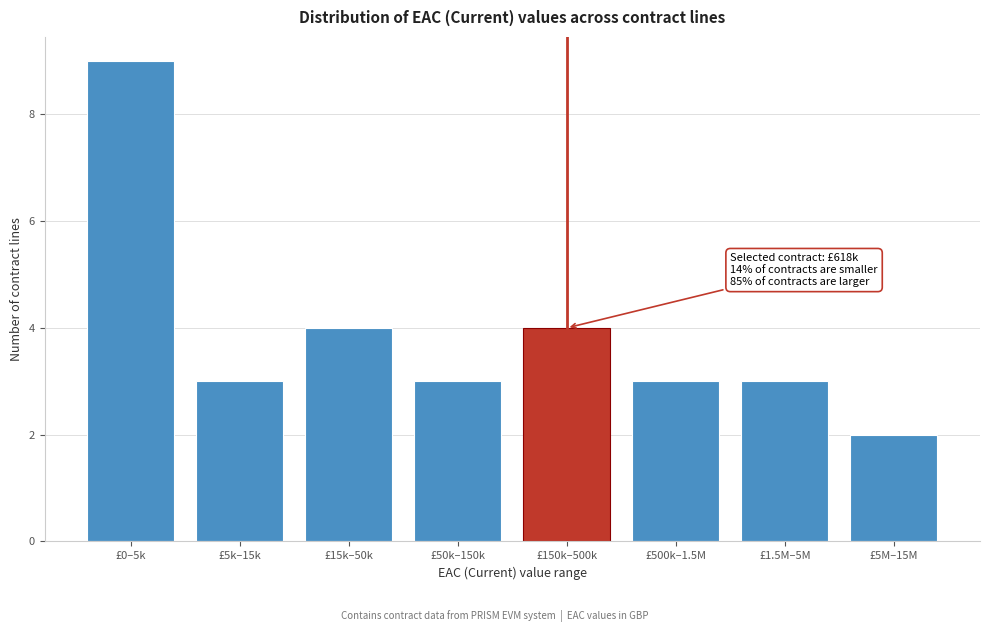

Reading right to left, what are all the values shown in this chart?

2	3	3	4	3	4	3	9